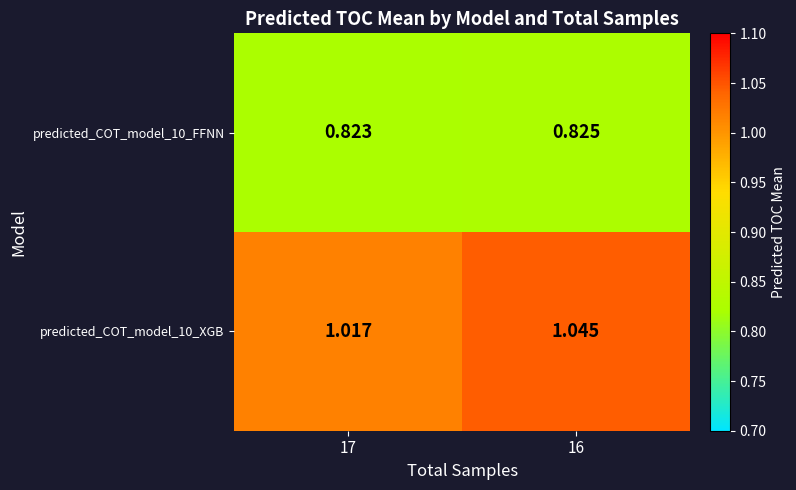

Count the number of categories in the chart.

2